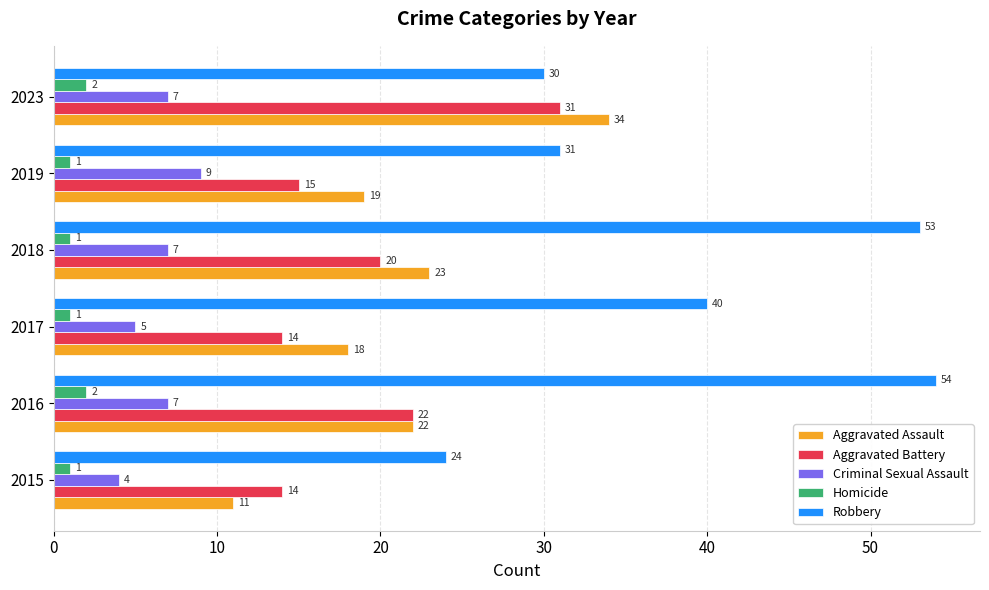

List the labels in order of Robbery value, largest first.

2016, 2018, 2017, 2019, 2023, 2015